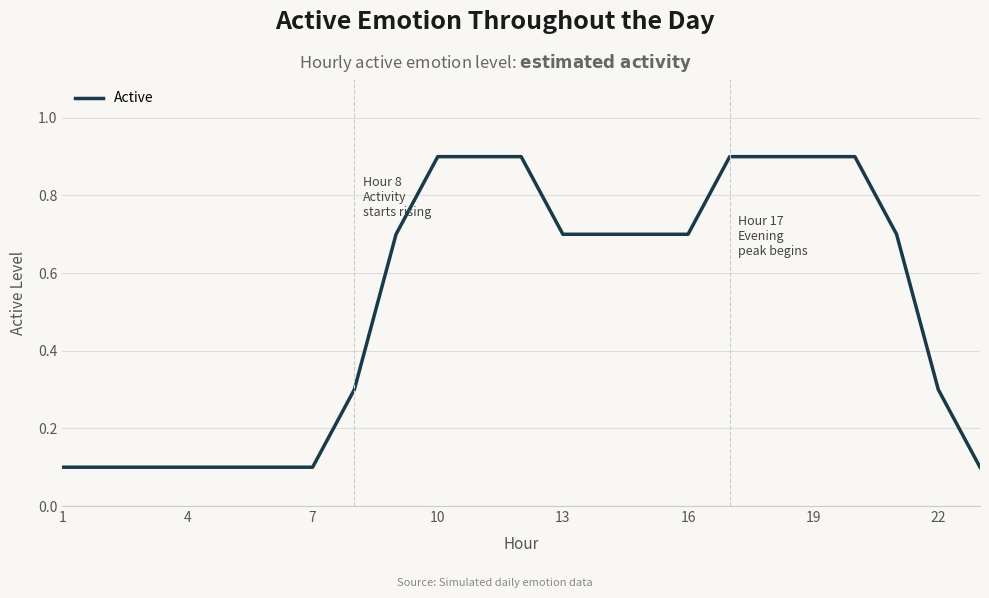

How many lines are shown in the chart?

1